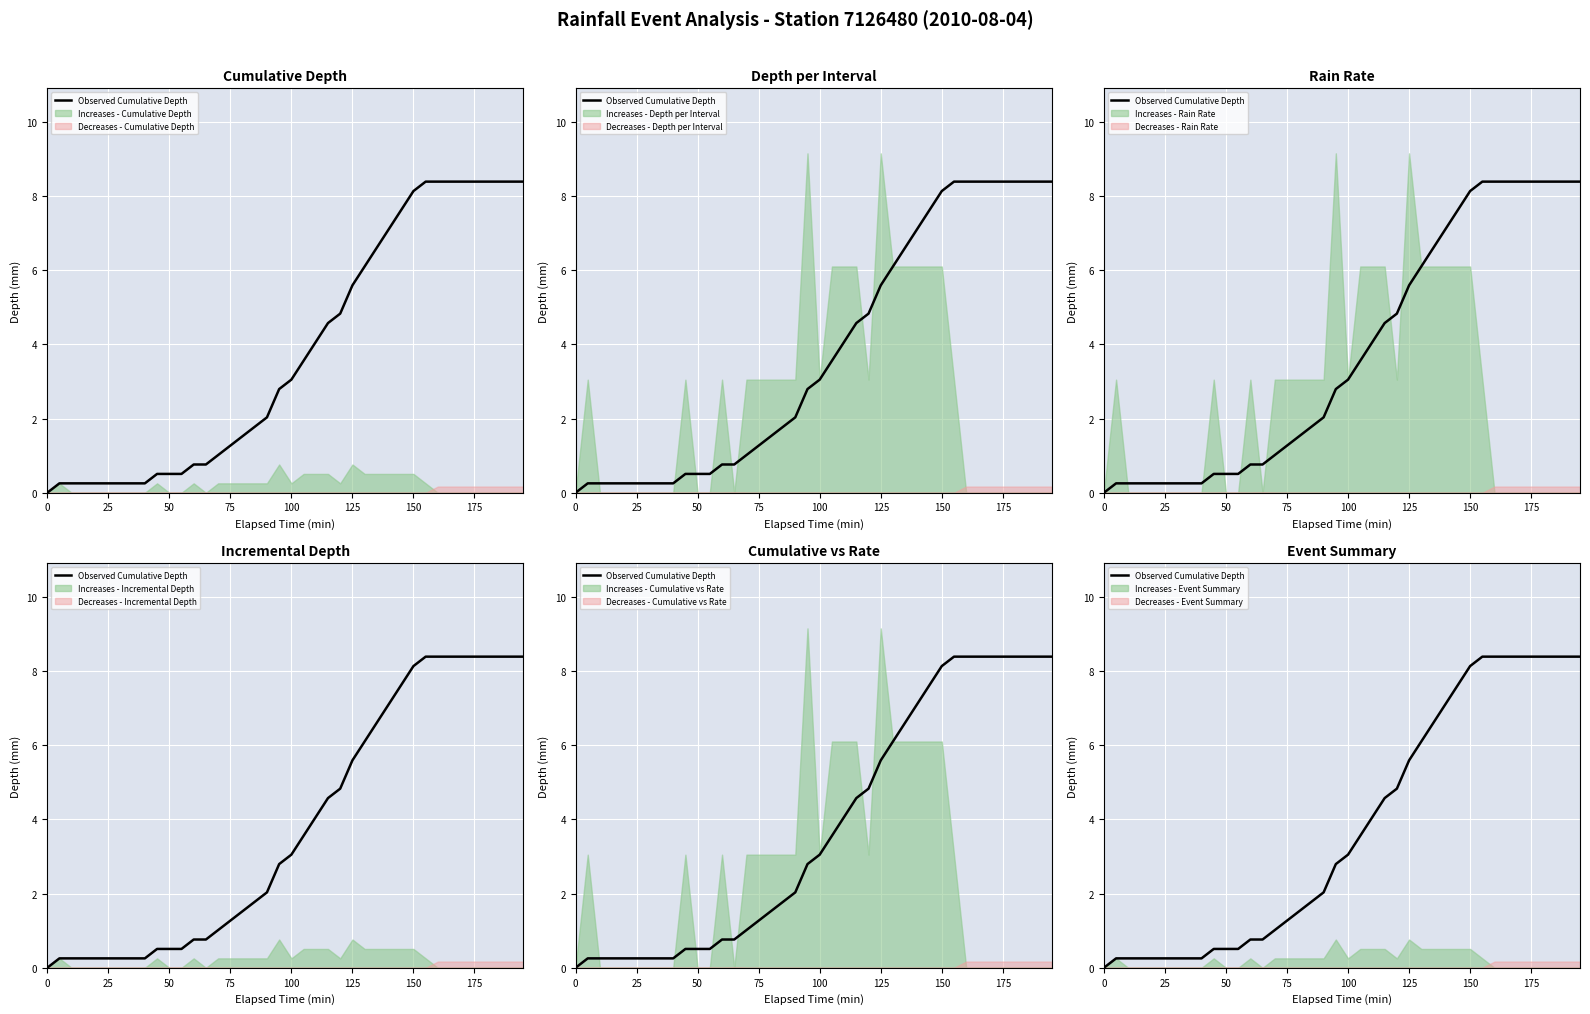

What is the average value?

3.8